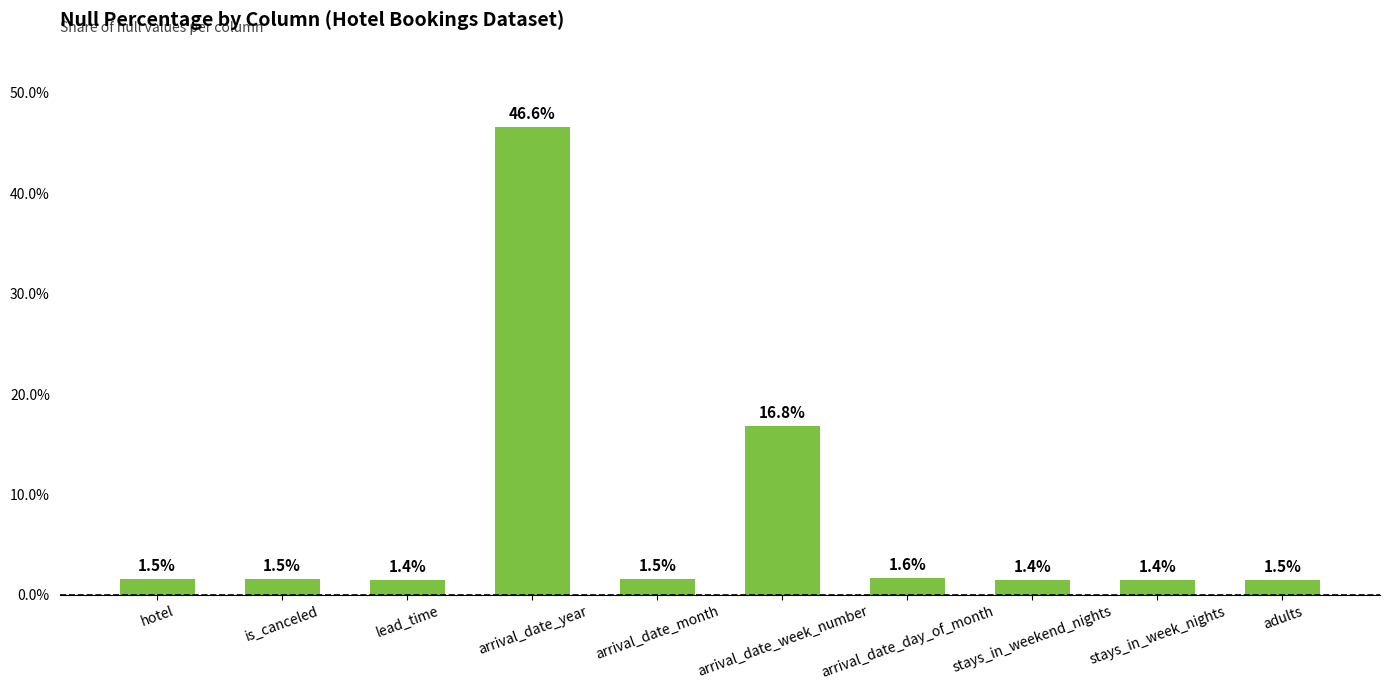

What is the value of the 6th bar from the left?

0.2